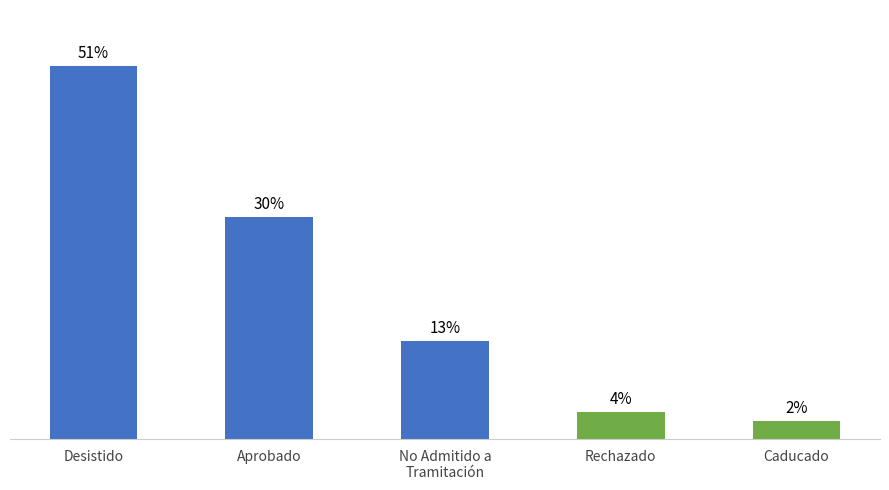

Reading left to right, what are all the values shown in this chart?

50.6	30.1	13.3	3.6	2.4